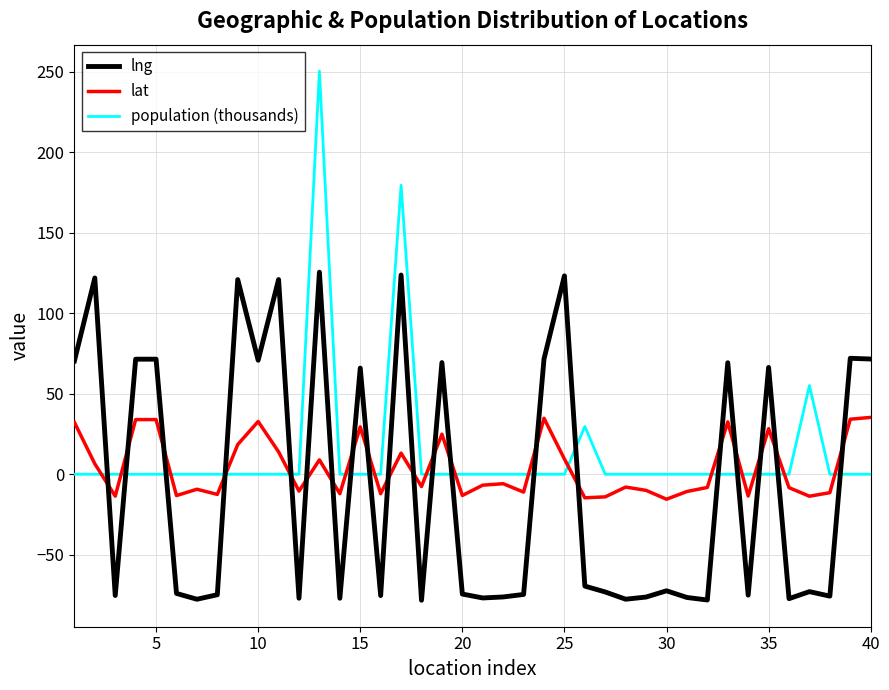

What is the minimum value shown in the chart?

-78.2